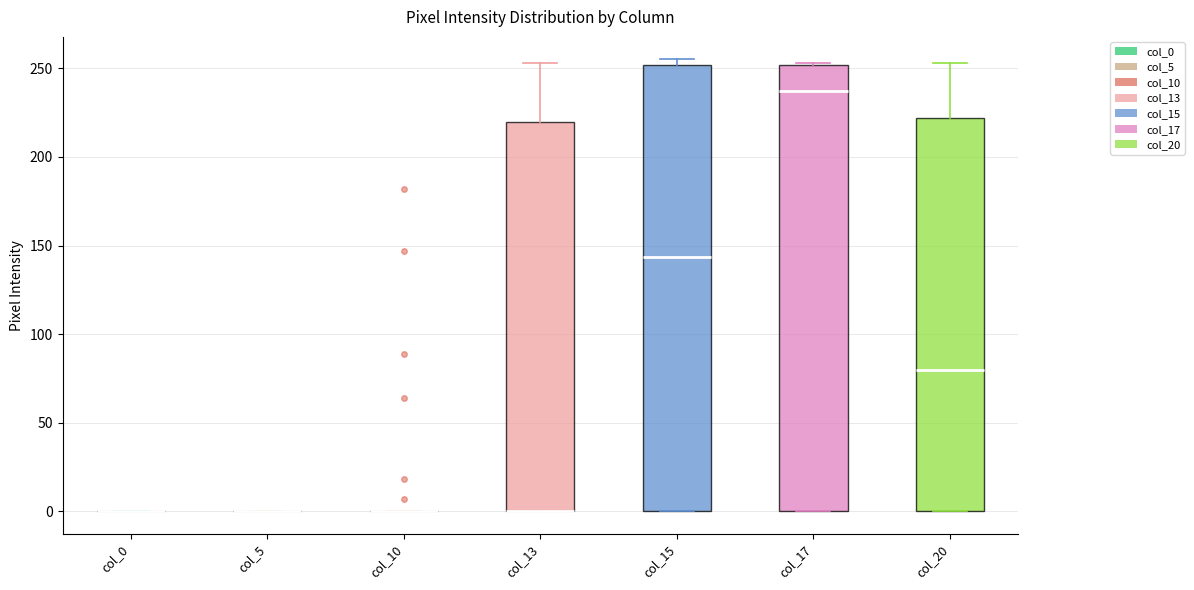

Reading left to right, read every box against the y-axis: the position of its median line, the range the box covers, and the ends of its whiskers. The values are not printed on the chart, so give them approximately, as read against the axis.

col_0: box collapsed to a line at 0, whiskers 0 to 0
col_5: box collapsed to a line at 0, whiskers 0 to 0
col_10: box collapsed to a line at 0, whiskers 0 to 0
col_13: median 0 (drawn on the box's lower edge), box 0 to 220, whiskers 0 to 255
col_15: median 145, box 0 to 250, whiskers 0 to 255
col_17: median 235, box 0 to 250, whiskers 0 to 255
col_20: median 80, box 0 to 220, whiskers 0 to 255